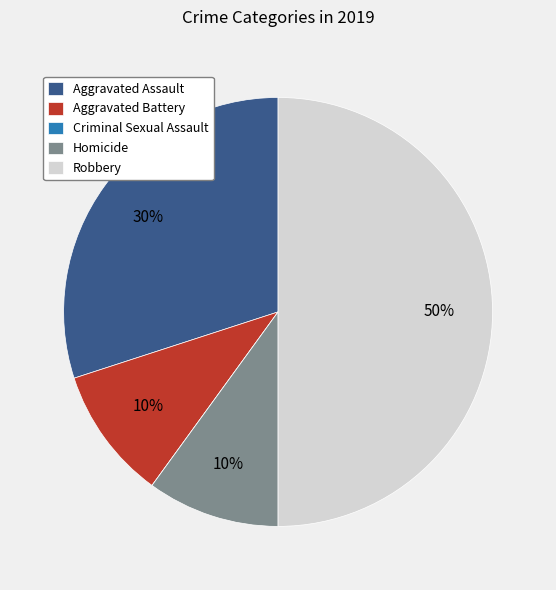

To the nearest percent, what percentage of the pie is Homicide?

10%